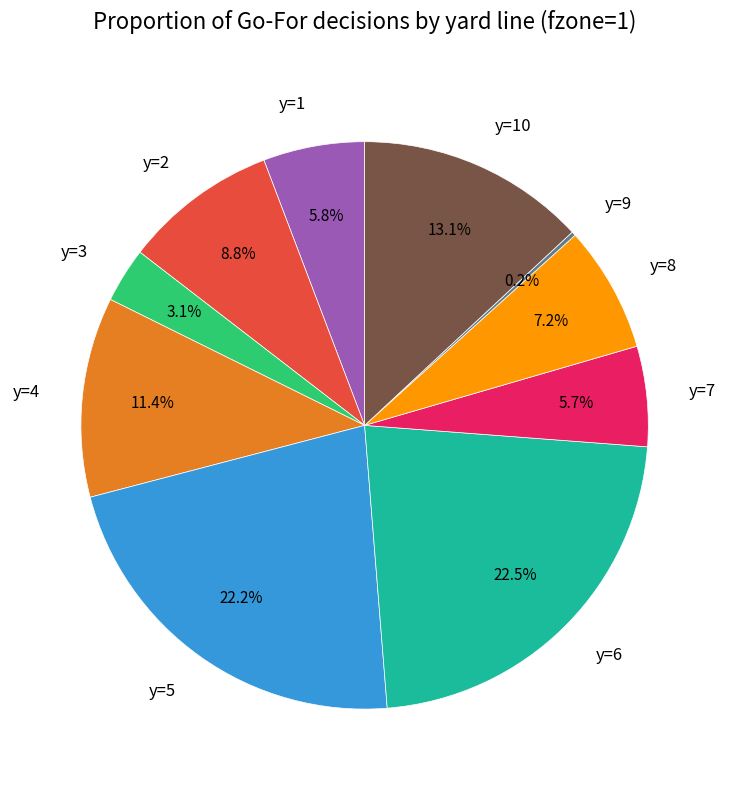

True or false: y=2 accounts for 9% of the total.

True